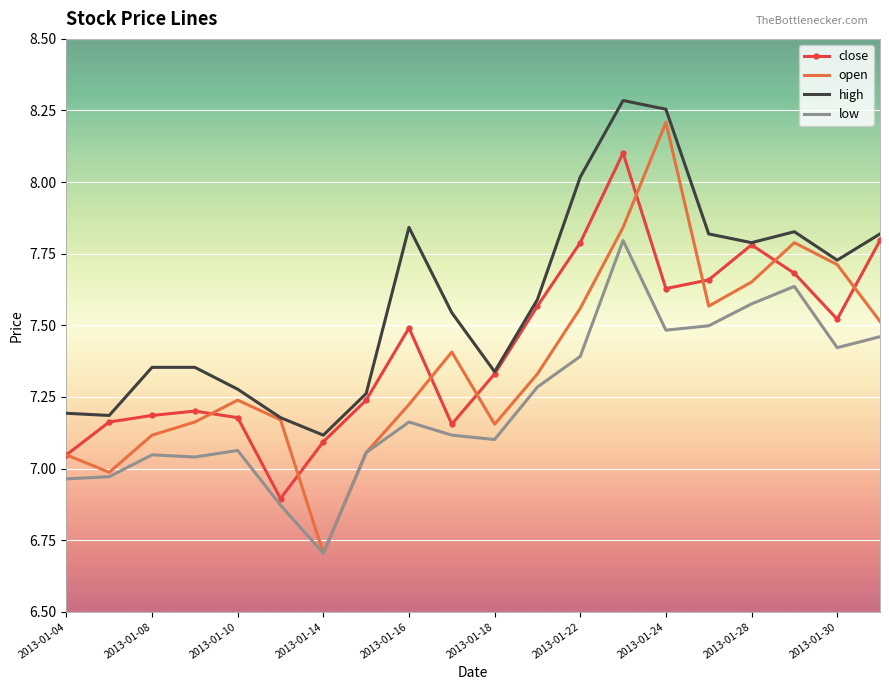

Which series has the largest range (max minus min)?

open